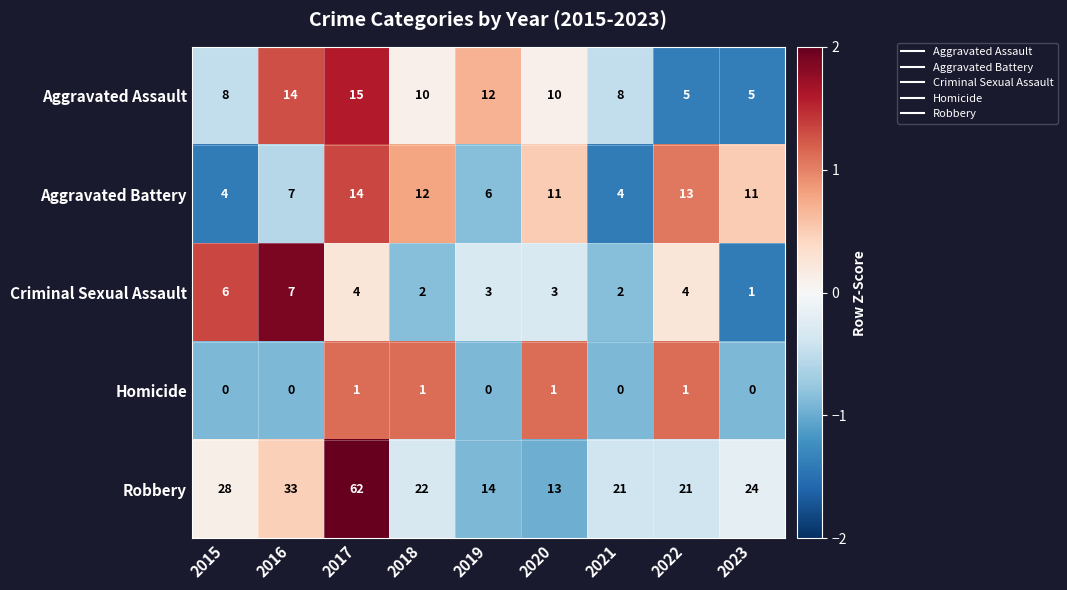

True or false: Criminal Sexual Assault has a value of 7 at 2016.

True